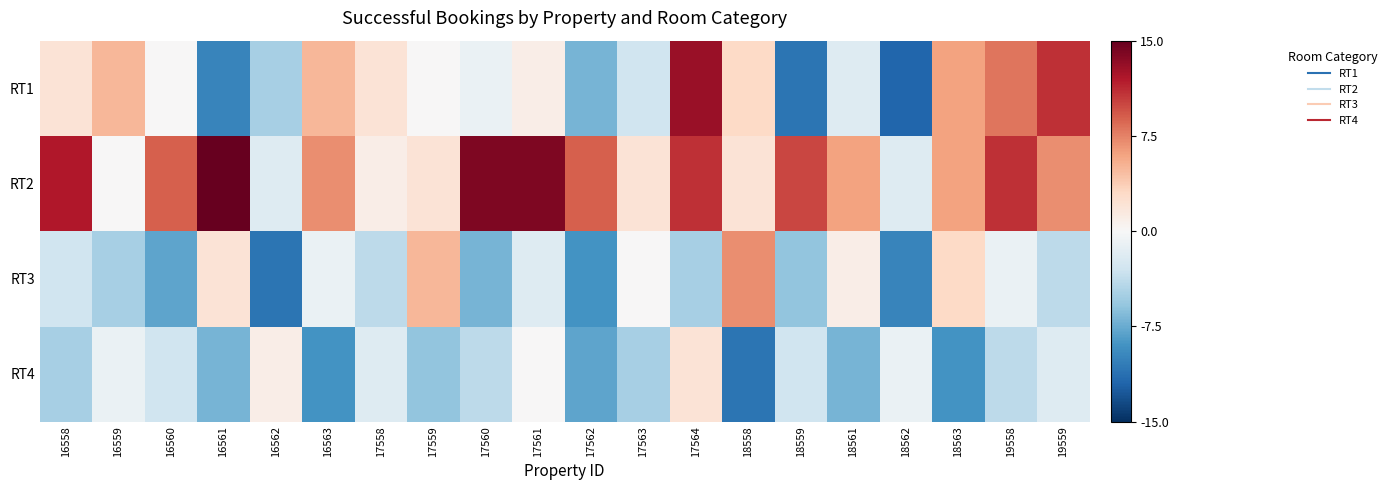

Which series has the largest total across all categories?

RT2